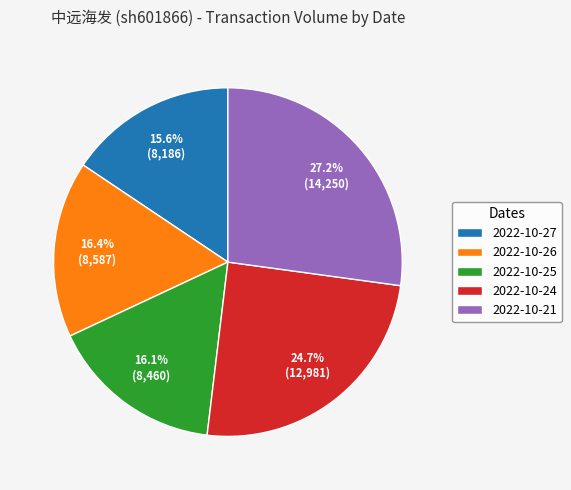

What is the smallest slice in the pie chart?

2022-10-27